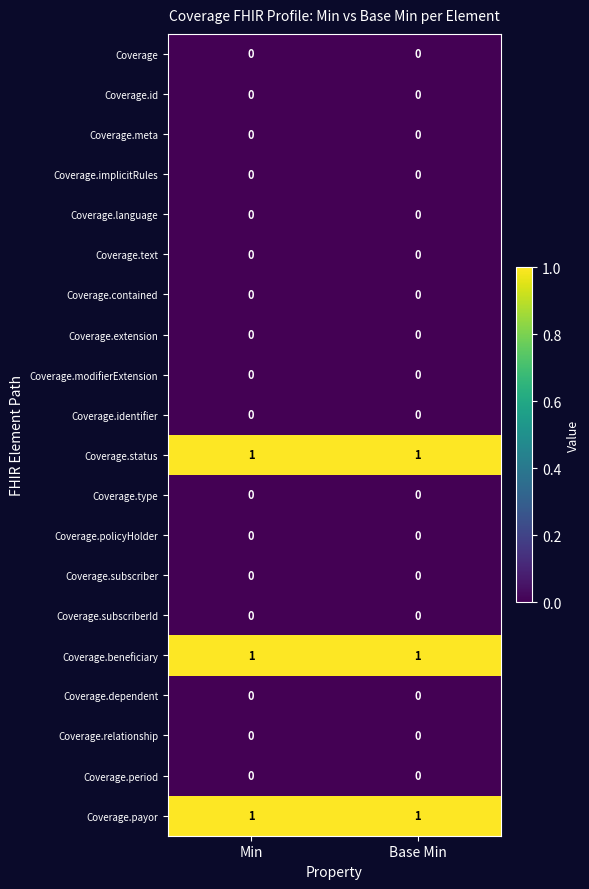

The Coverage.period series shows 0 at Min. True or false?

True